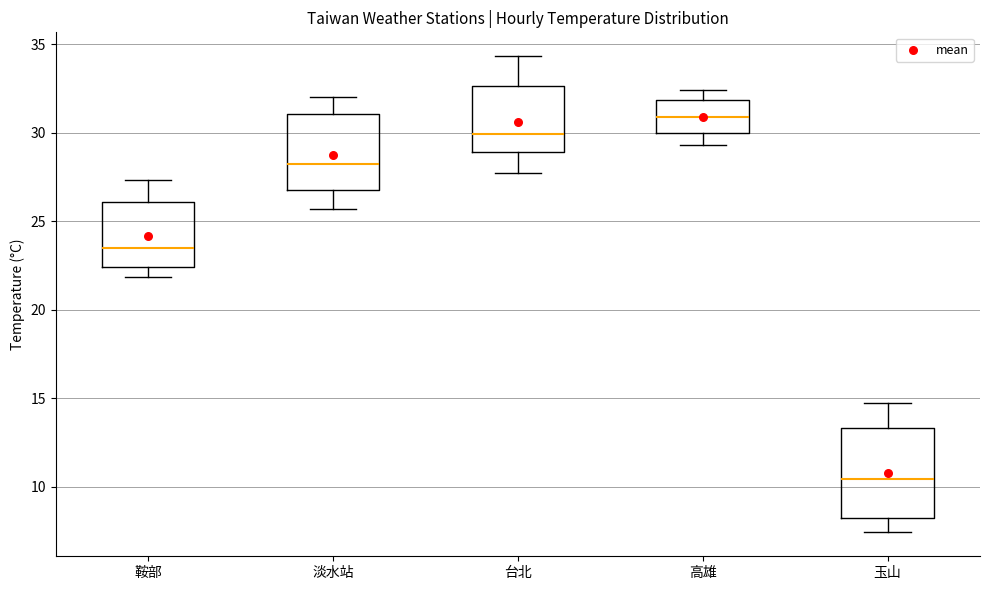

Reading left to right, transcribe this box plot: for each box, give where its median line is, the range the box spans, and where its two whiskers end, as read against the y-axis. The values are not printed on the chart, so give them approximately, as read against the axis.

鞍部: median 23.5, box 22.5 to 26.0, whiskers 22.0 to 27.5
淡水站: median 28.0, box 26.5 to 31.0, whiskers 25.5 to 32.0
台北: median 30.0, box 29.0 to 32.5, whiskers 27.5 to 34.5
高雄: median 31.0, box 30.0 to 32.0, whiskers 29.5 to 32.5
玉山: median 10.5, box 8.5 to 13.5, whiskers 7.5 to 14.5